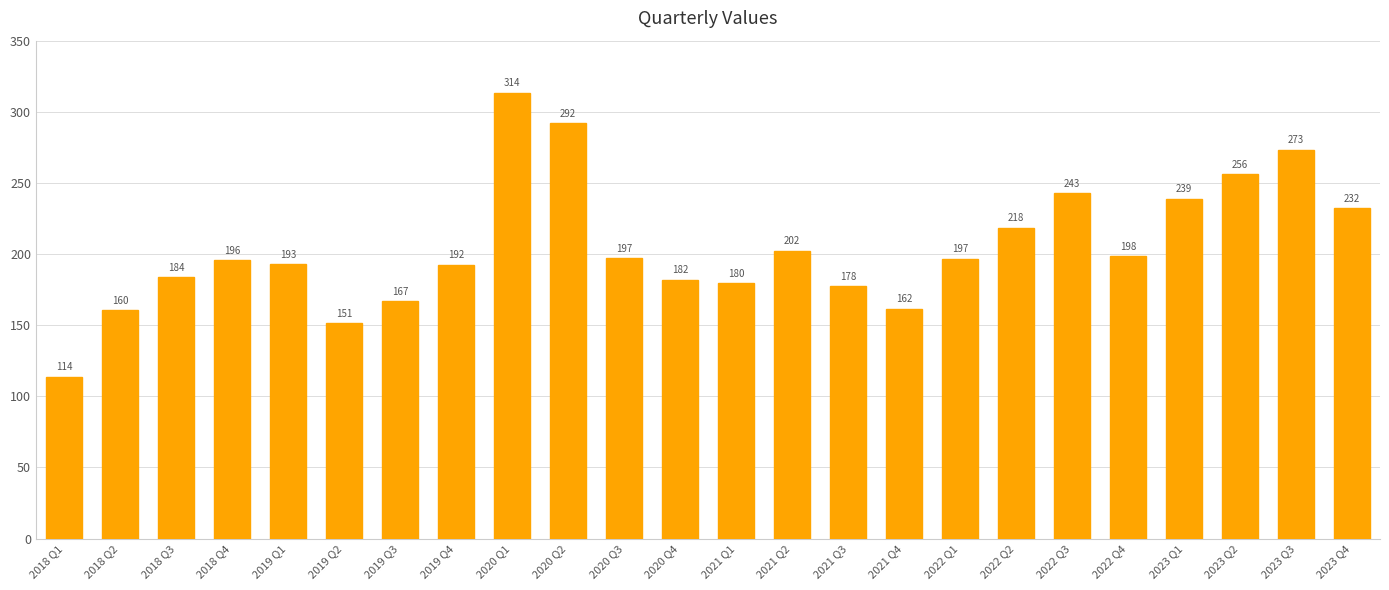

What is the difference between the maximum and minimum values?

199.7